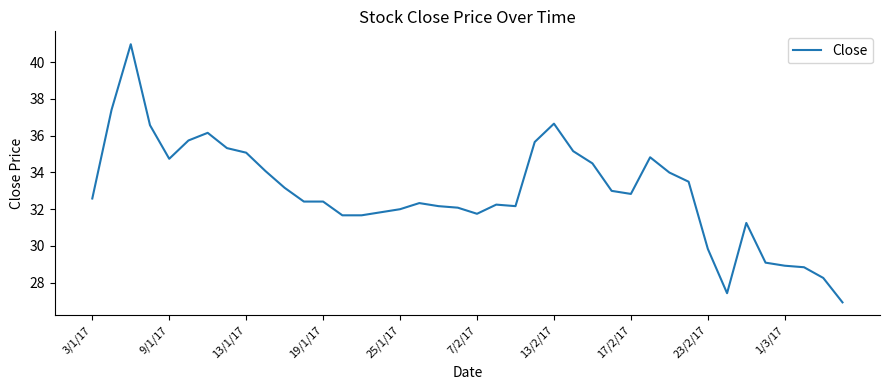

What is the smallest value displayed?

26.9